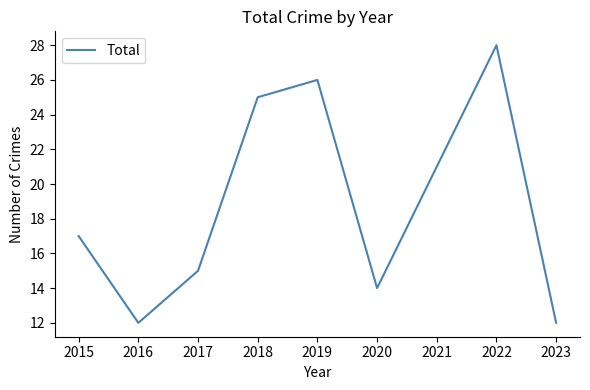

What is the average value?

19